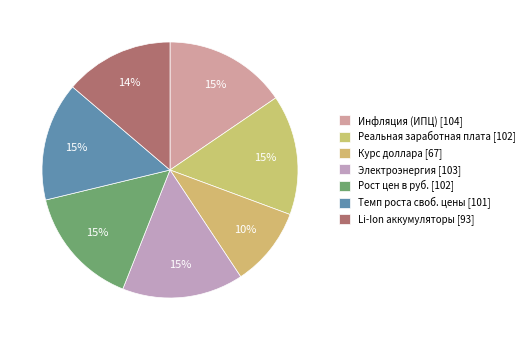

How many segments does this pie chart have?

7